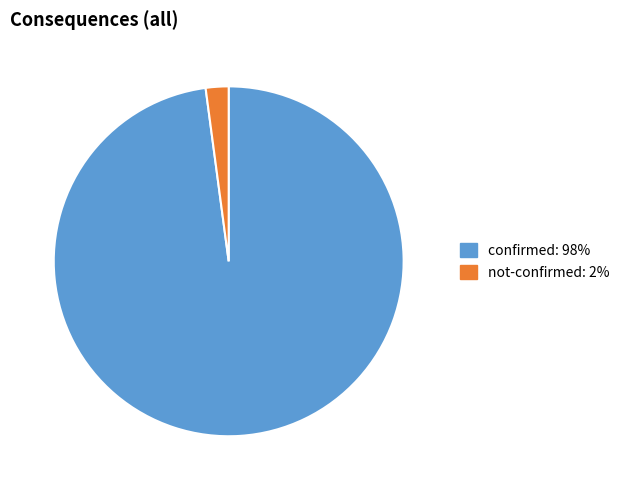

Does any single category account for the majority?

Yes